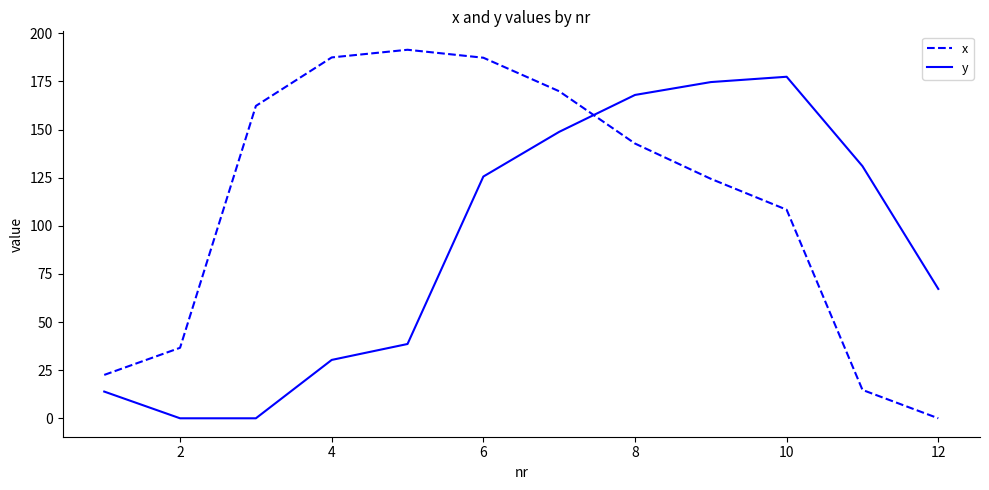

What is the sum of all x values?

1347.6